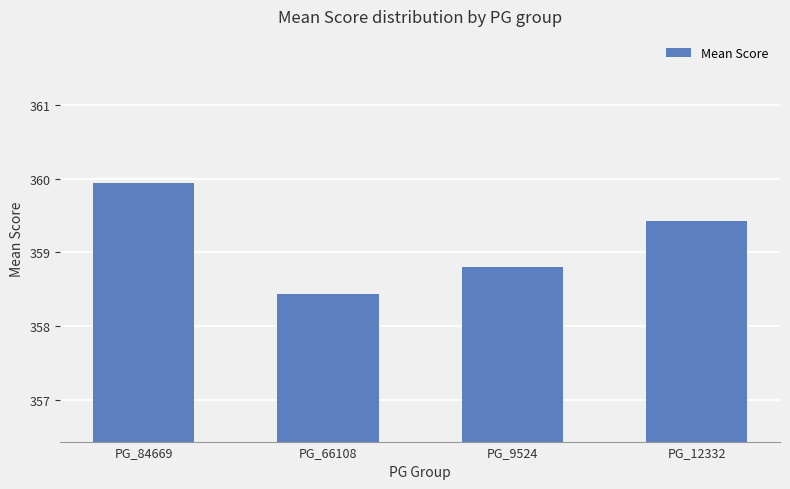

What is the approximate value at PG_9524?

358.8